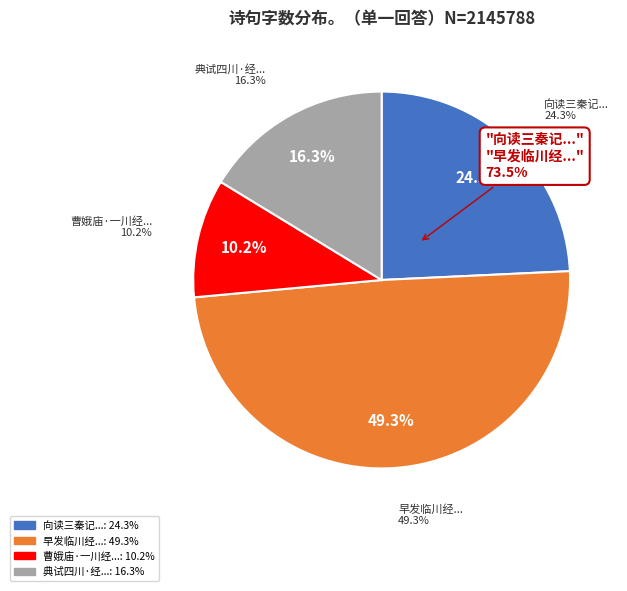

To the nearest percent, what is the difference between the largest and smallest slice percentages?

39%